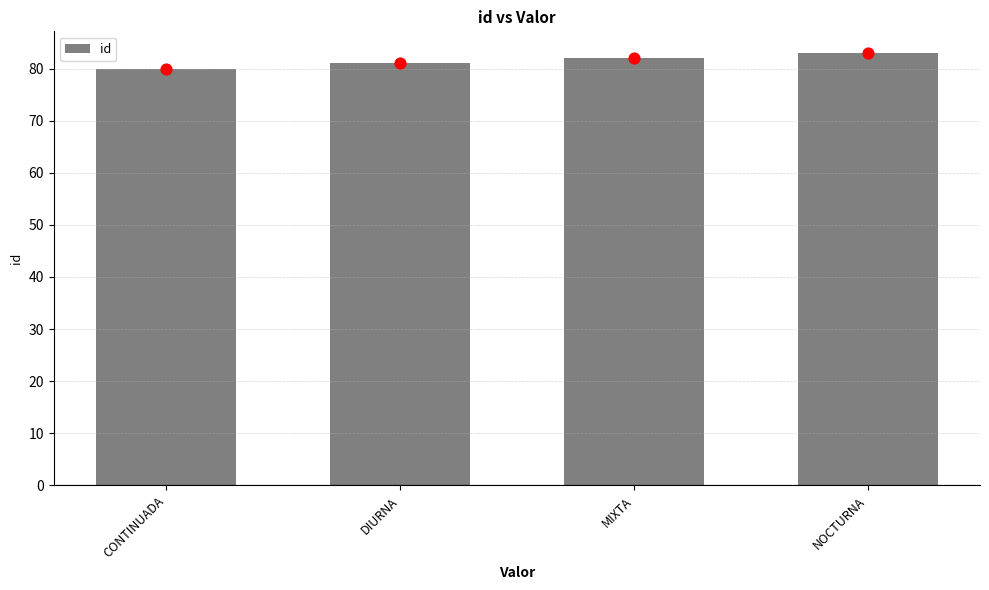

Approximately how many times larger is the value at NOCTURNA compared to CONTINUADA?

1.0